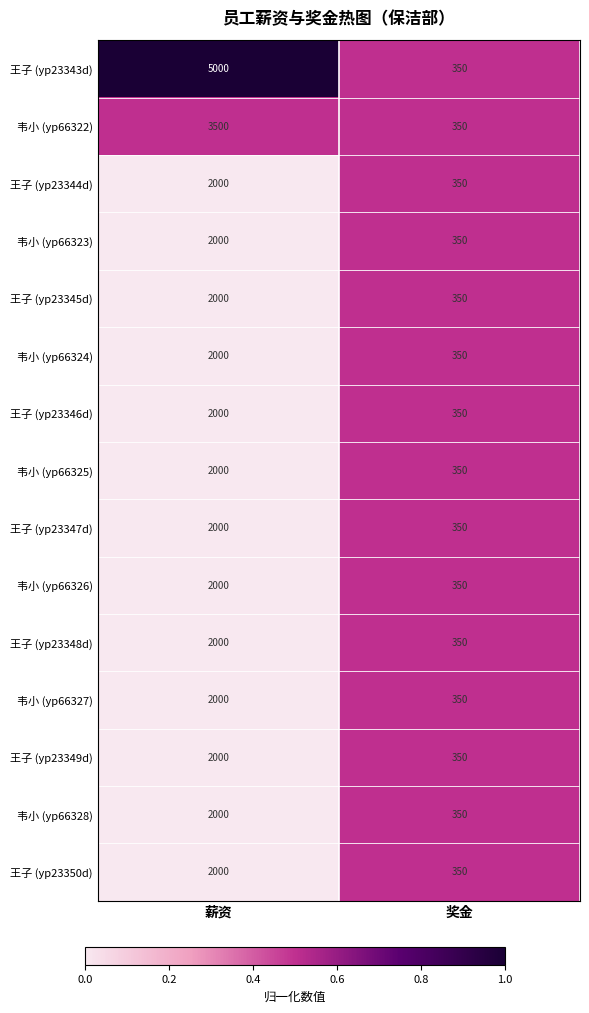

Reading right to left, transcribe all the data shown in this chart.

王子 (yp23343d): 350	5000
韦小 (yp66322): 350	3500
王子 (yp23344d): 350	2000
韦小 (yp66323): 350	2000
王子 (yp23345d): 350	2000
韦小 (yp66324): 350	2000
王子 (yp23346d): 350	2000
韦小 (yp66325): 350	2000
王子 (yp23347d): 350	2000
韦小 (yp66326): 350	2000
王子 (yp23348d): 350	2000
韦小 (yp66327): 350	2000
王子 (yp23349d): 350	2000
韦小 (yp66328): 350	2000
王子 (yp23350d): 350	2000